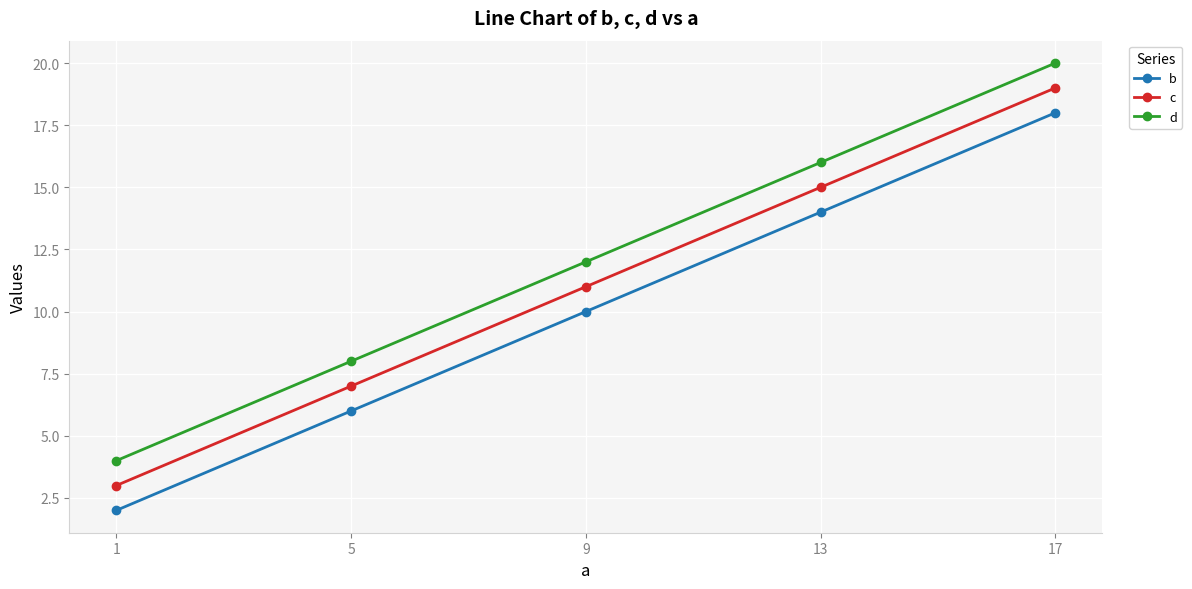

True or false: d and b intersect in this chart.

False